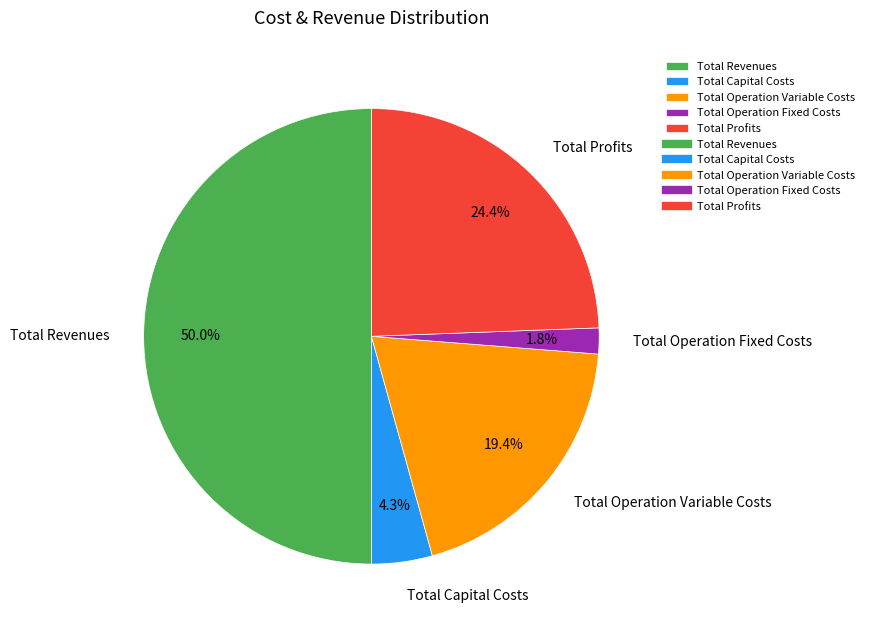

Which category has the smallest portion of the pie?

Total Operation Fixed Costs